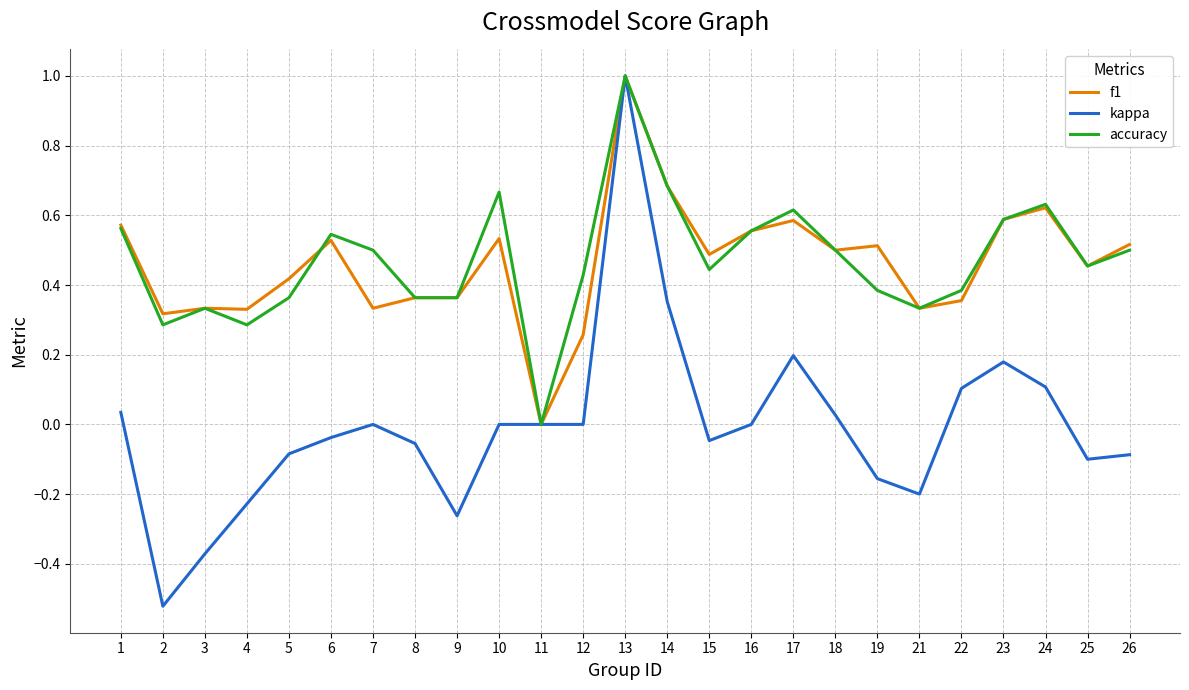

Is the value of accuracy at 16 greater than the value of kappa at 19?

Yes